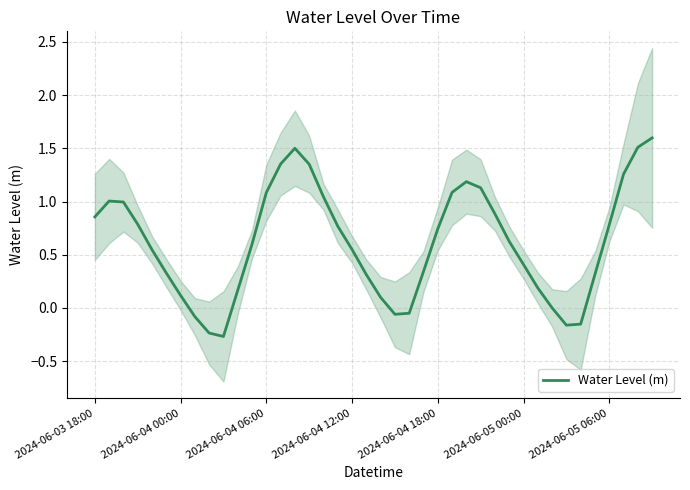

What is the sum of the values at 9 and 26?

0.9